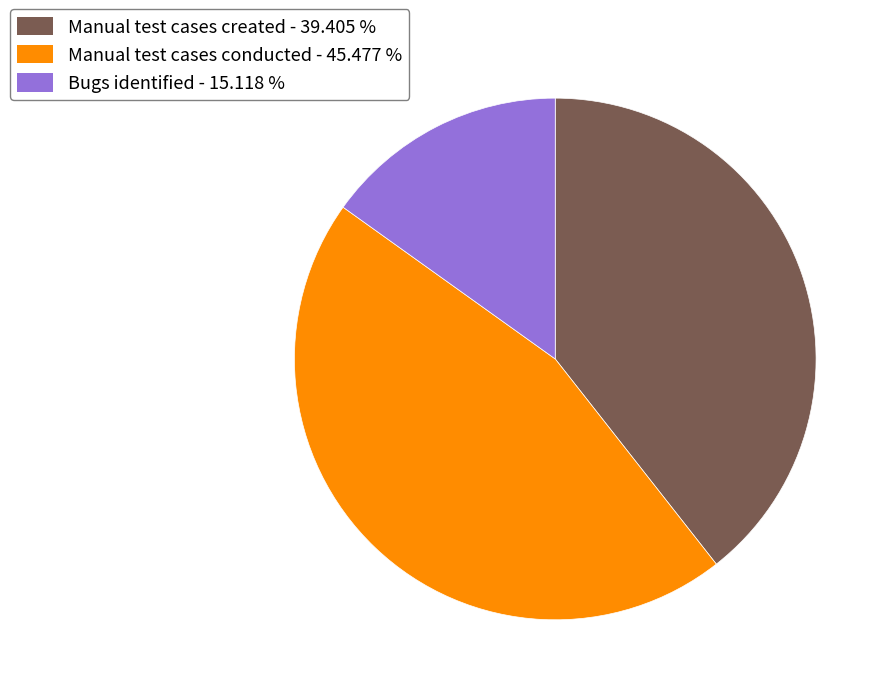

Is there any slice that represents more than half of the pie?

No